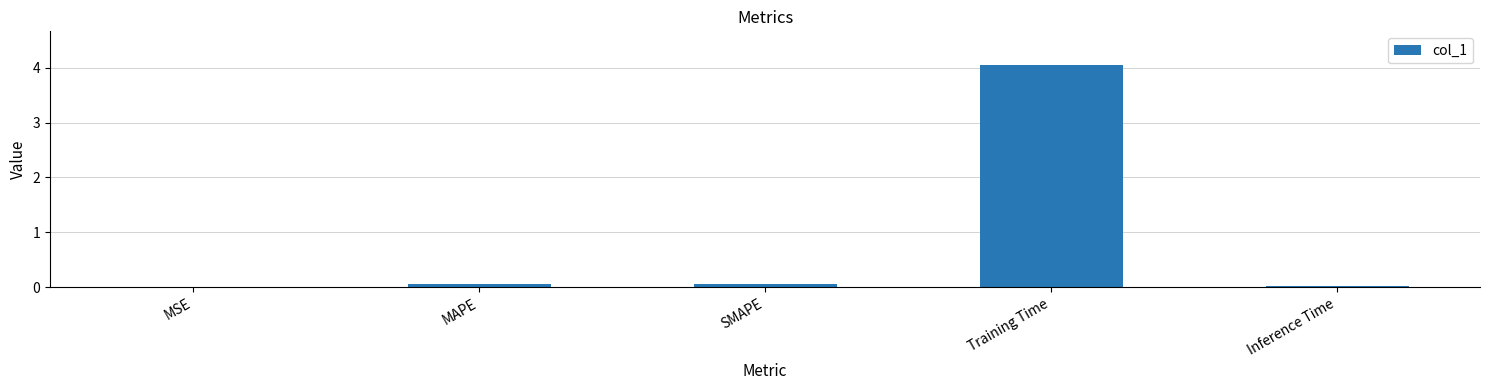

What is the maximum value shown in the chart?

4.1